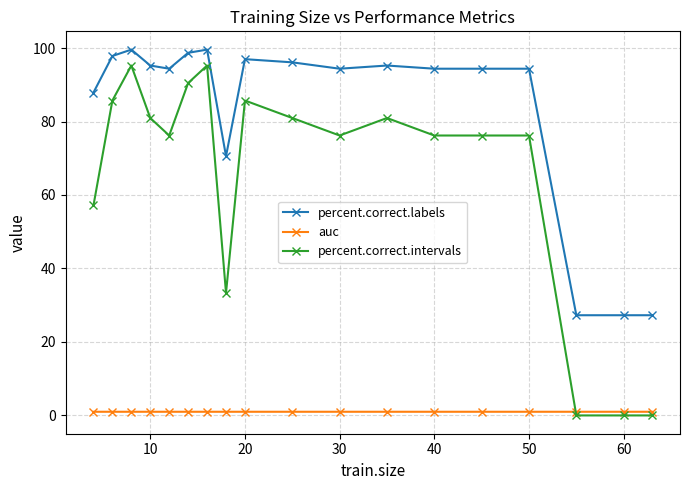

Which series has the widest spread of values?

percent.correct.intervals